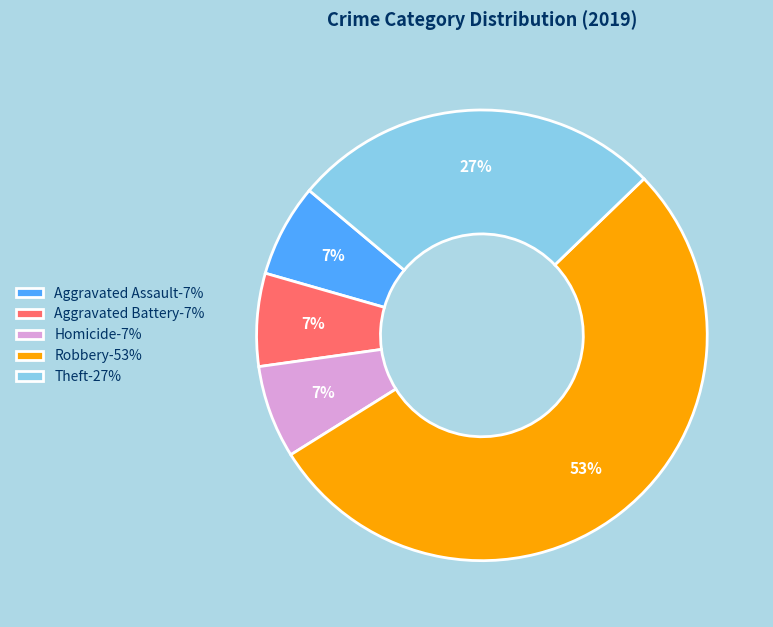

To the nearest percent, what is the average slice percentage?

20%